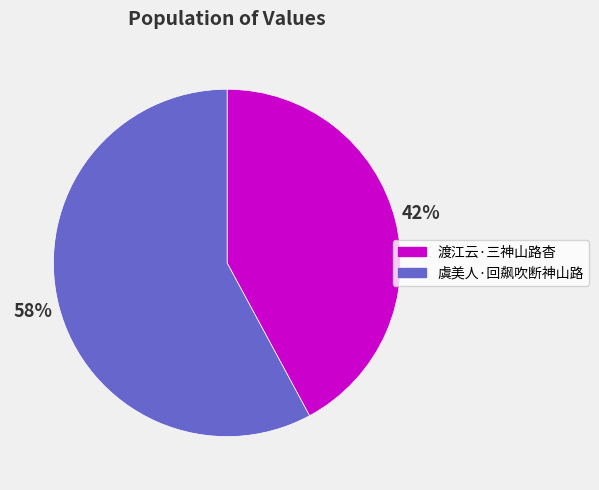

Rank the categories by value from highest to lowest.

虞美人·回飙吹断神山路, 渡江云·三神山路杳